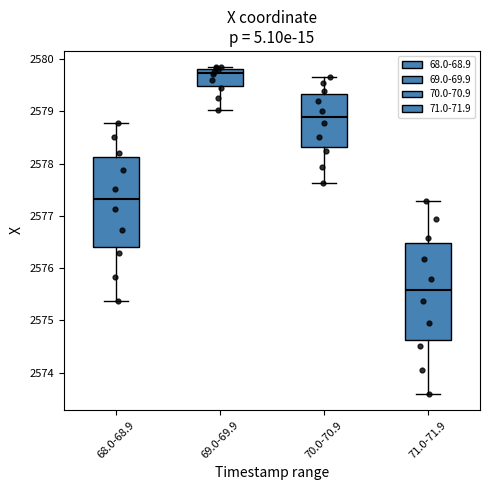

Which box's median line is the highest?

69.0-69.9